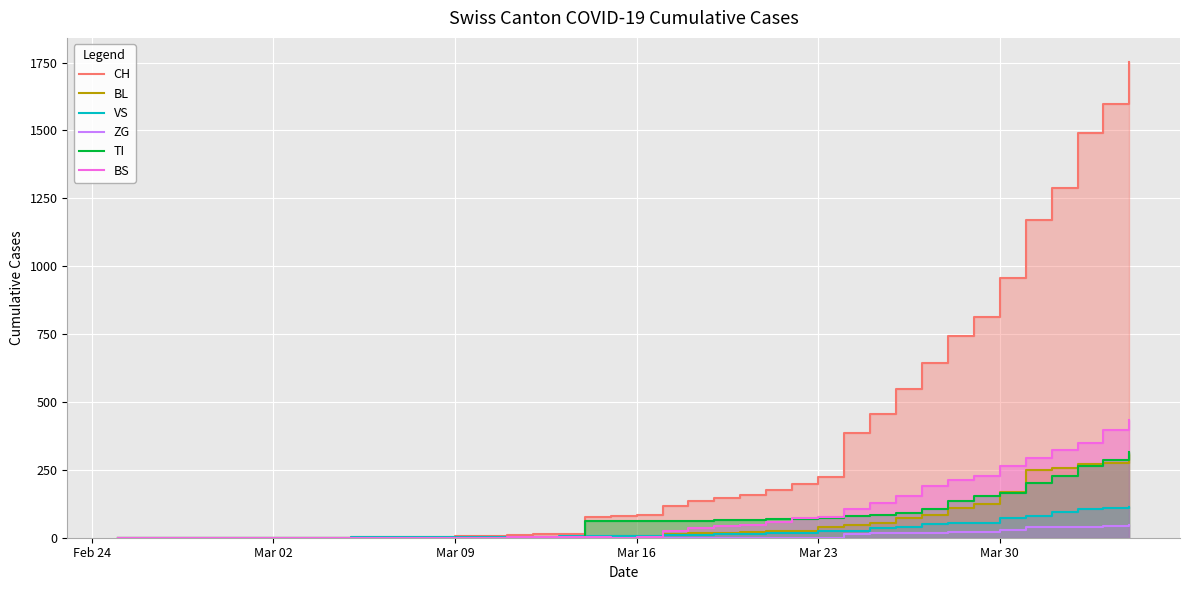

True or false: VS and CH intersect in this chart.

False